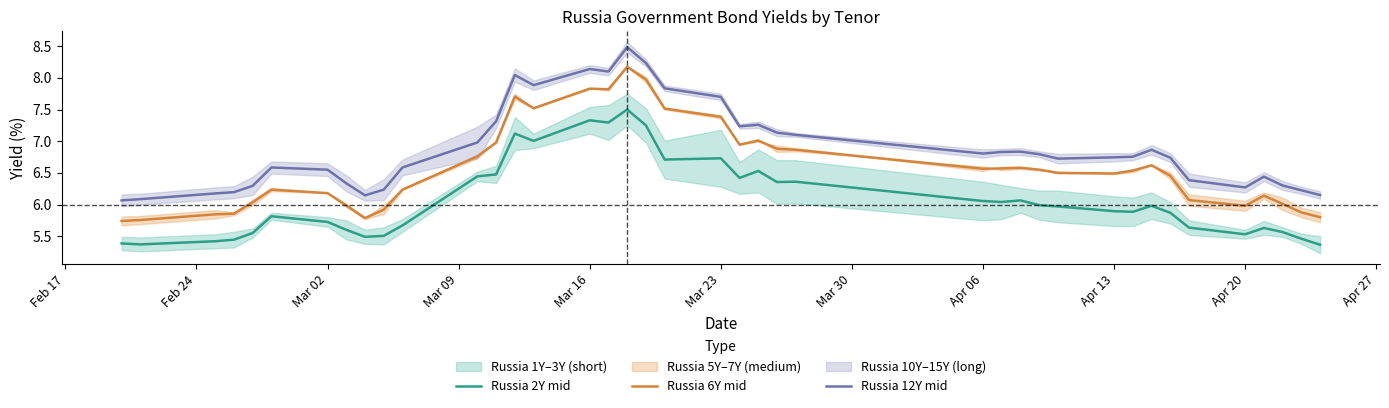

The Russia 2Y mid series shows 5.5 at Apr 20. True or false?

True